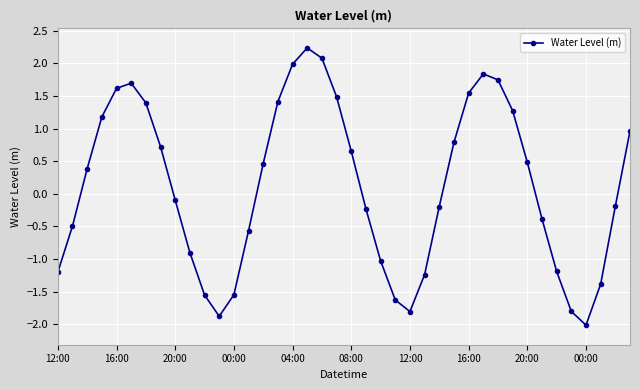

True or false: the data has more than 2 interior local peaks.

True